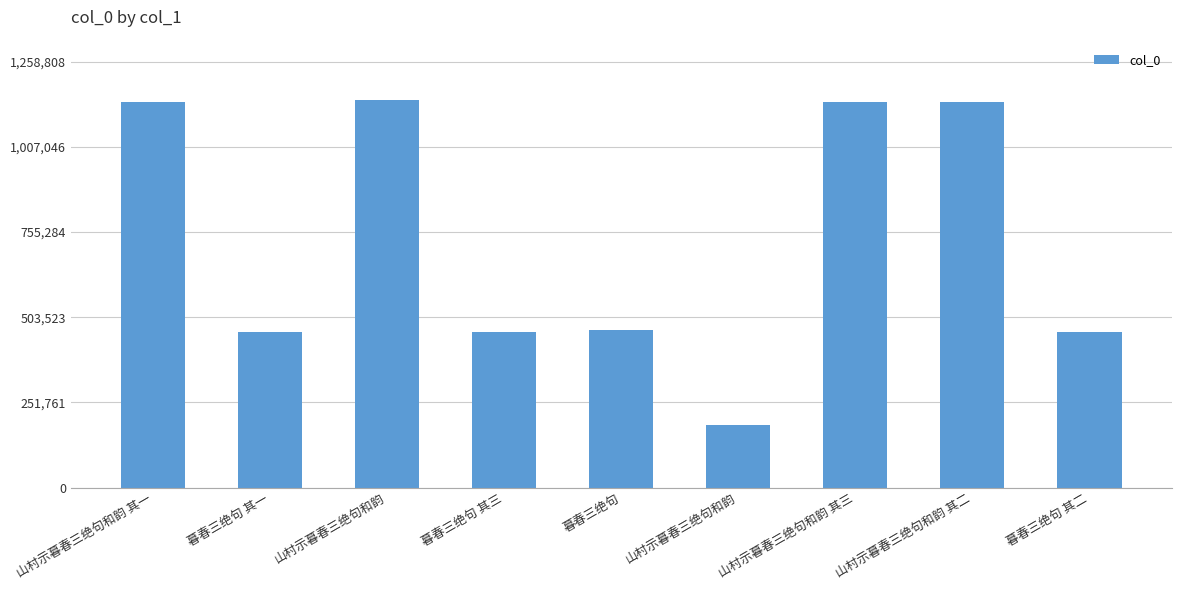

Reading right to left, extract all data points from this chart.

458514	1138938	1138667	185574	466190	458515	1144371	458513	1138666